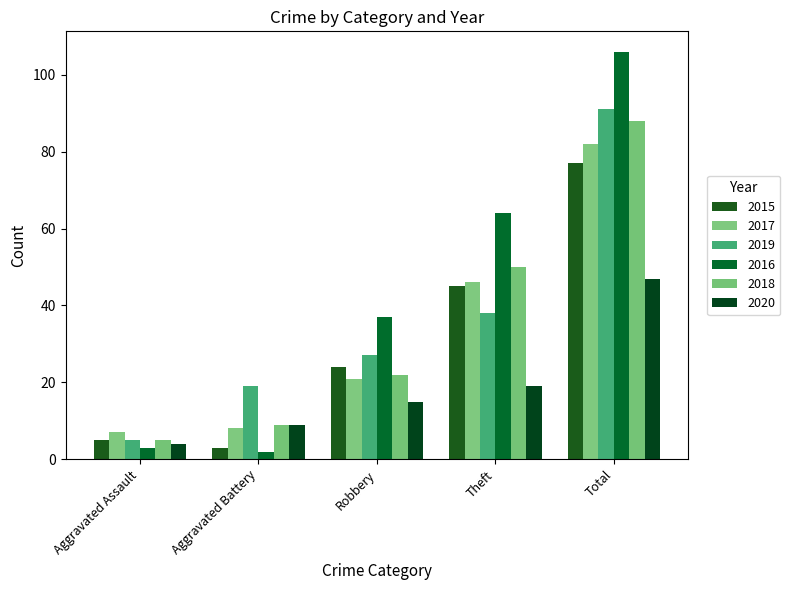

Which category has the highest value in the 2020 series?

Total